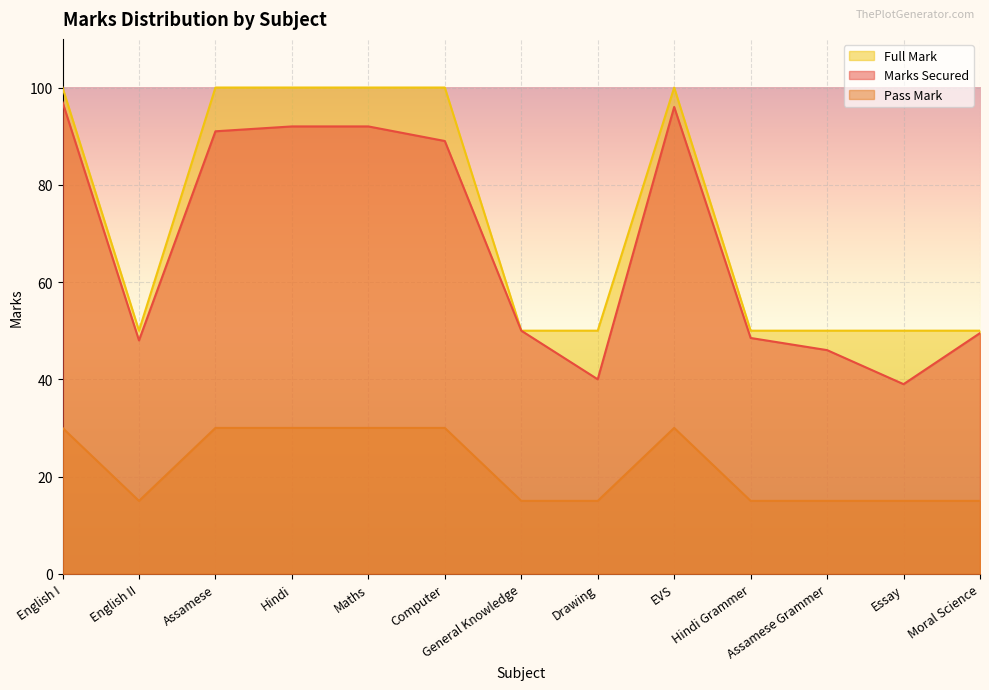

Which series has the widest spread of values?

Marks Secured